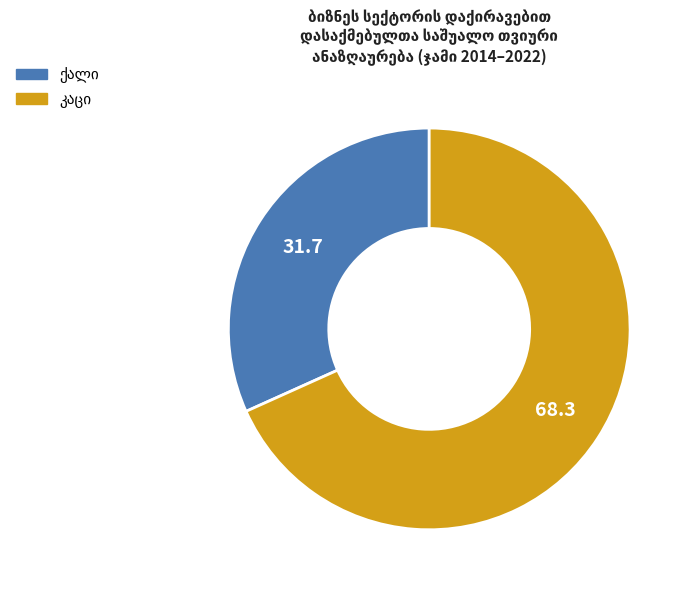

Does any single category account for the majority?

Yes